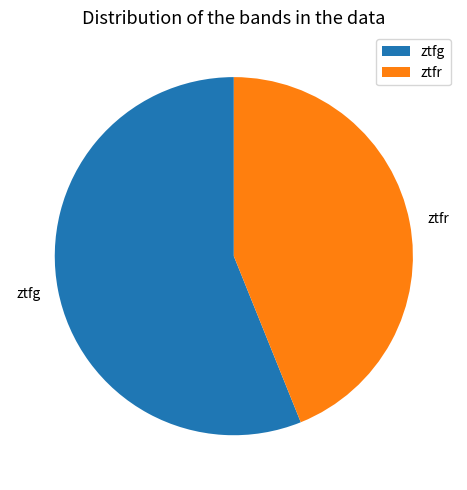

Which category has the biggest portion of the pie?

ztfg